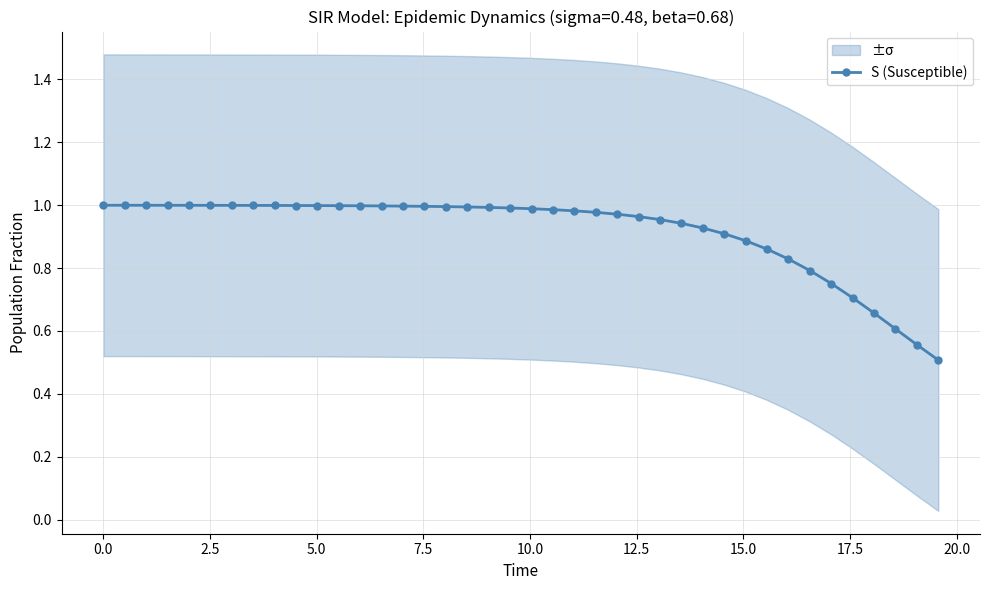

What is the minimum value for S (Susceptible)?

0.5